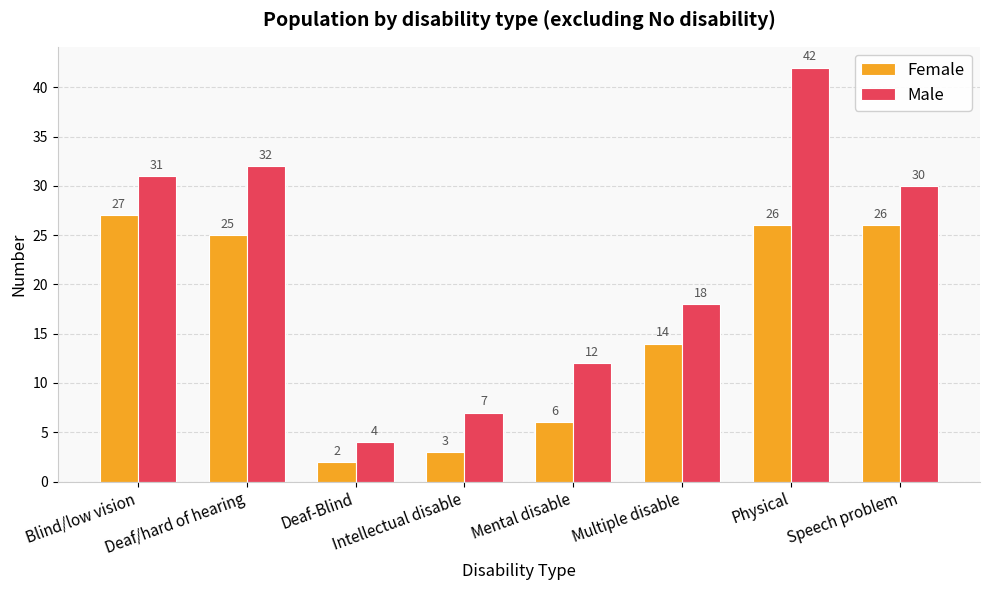

What is the difference between the Male values at Speech problem and Intellectual disable?

23